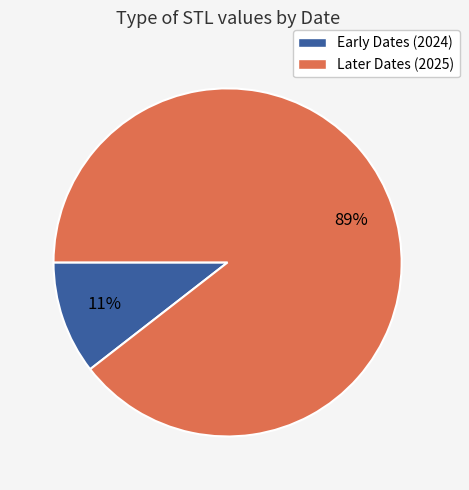

To the nearest percent, what is the average slice percentage?

50%